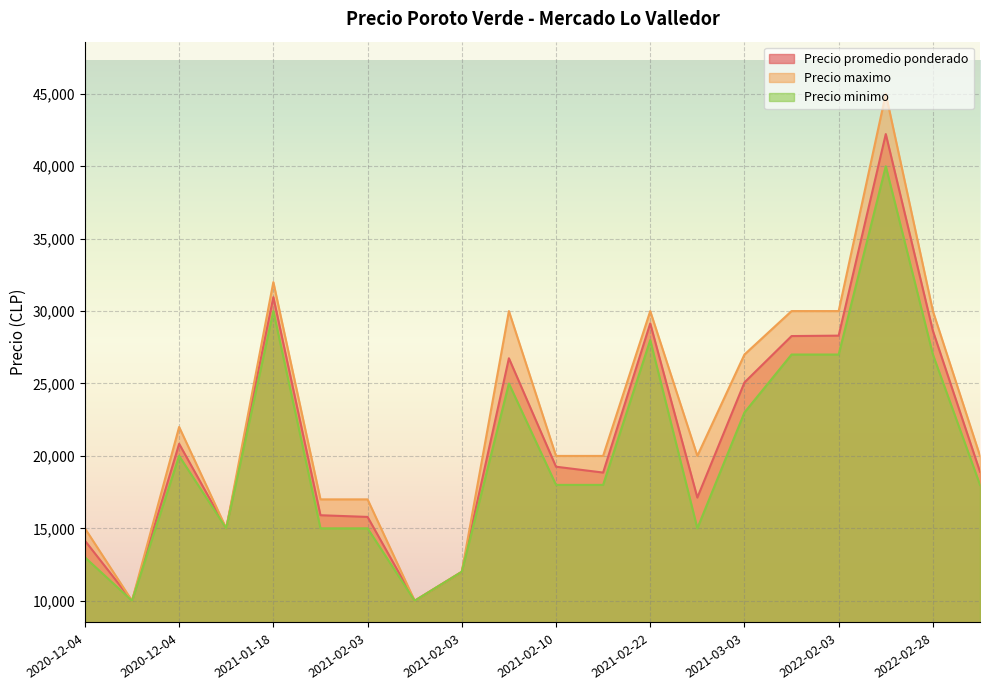

What are all the series names shown in the legend?

Precio promedio ponderado, Precio maximo, Precio minimo